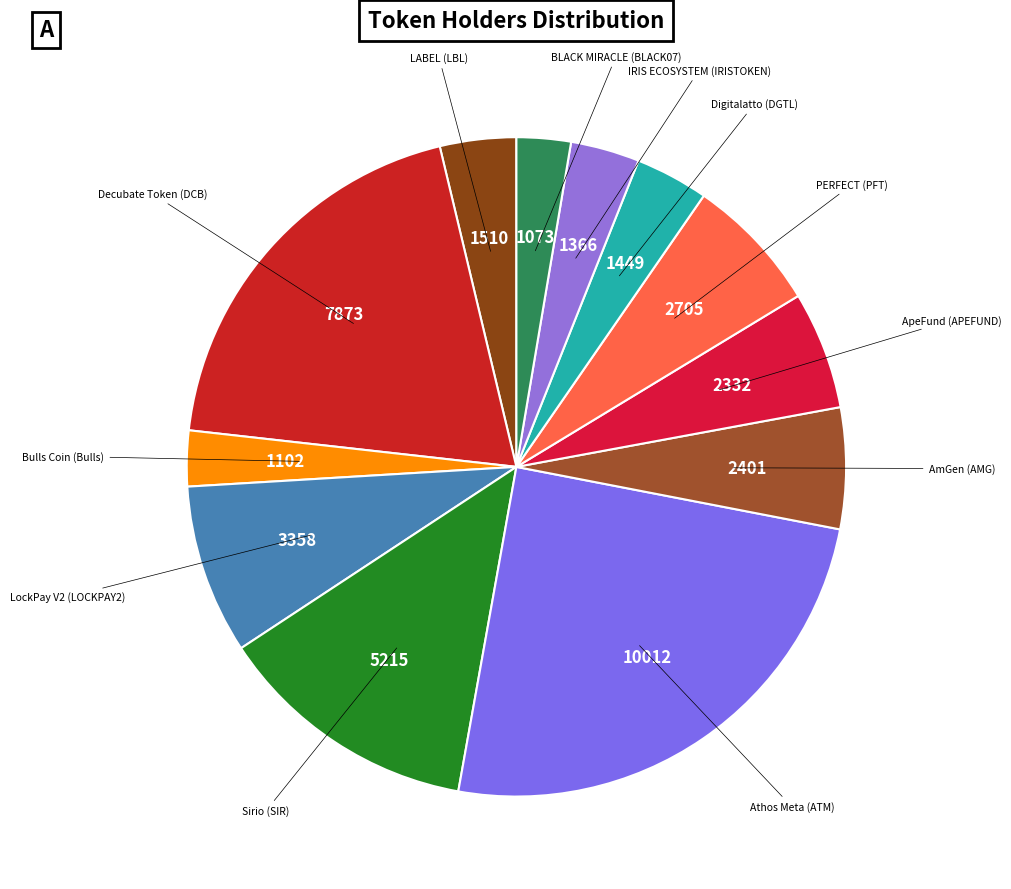

Count the number of slices in the pie.

12